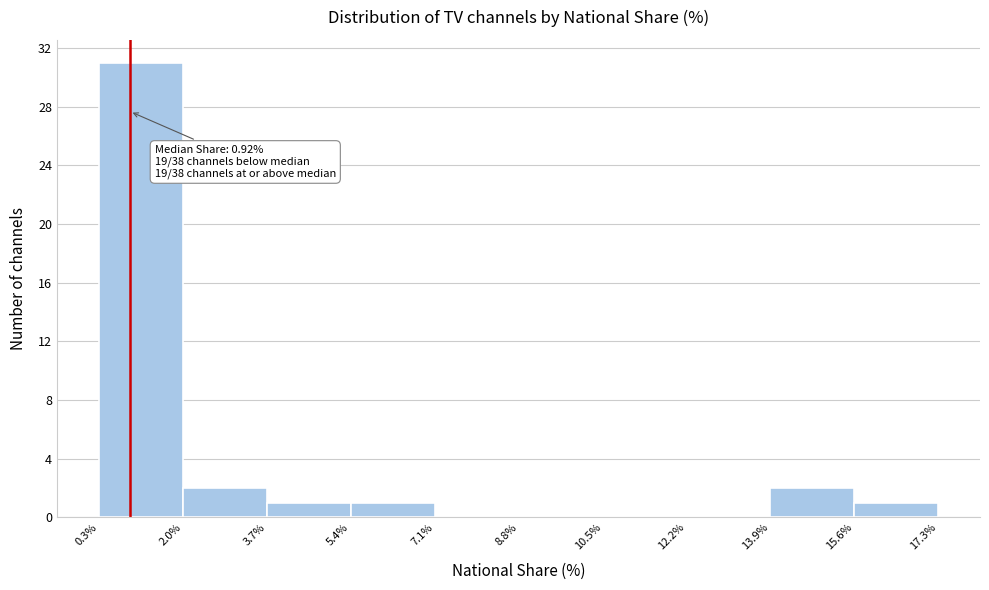

Over which range of the x-axis is the bar tallest?

0.3% to 2.0%